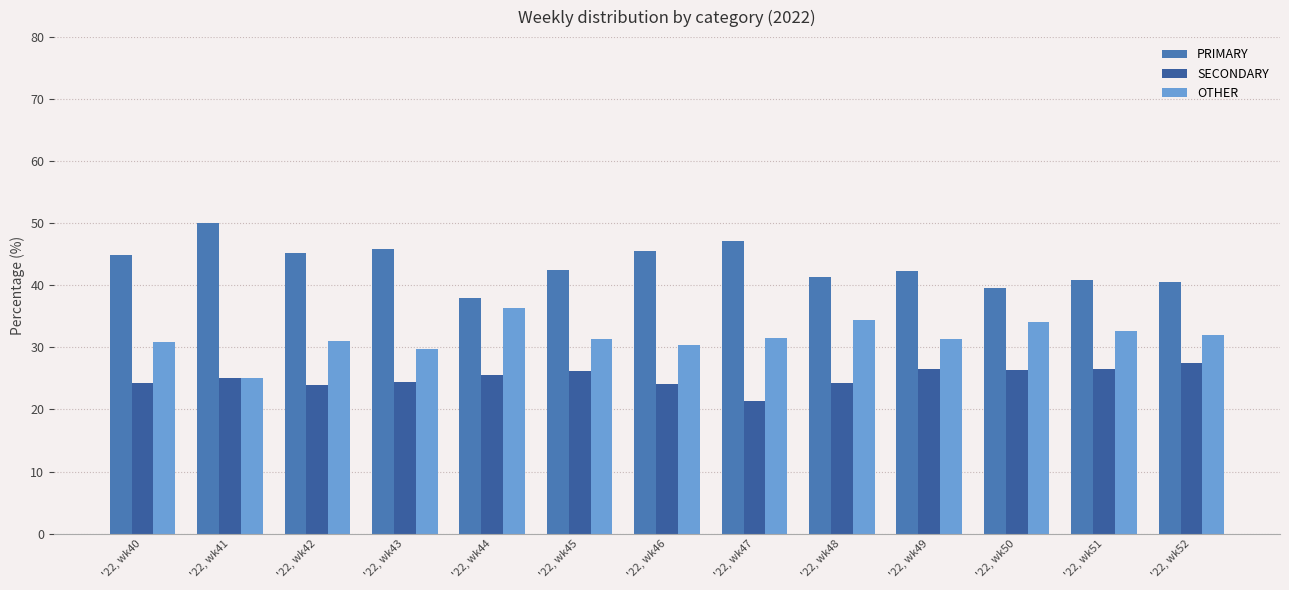

What is the approximate value of OTHER at '22, wk42?

31.0